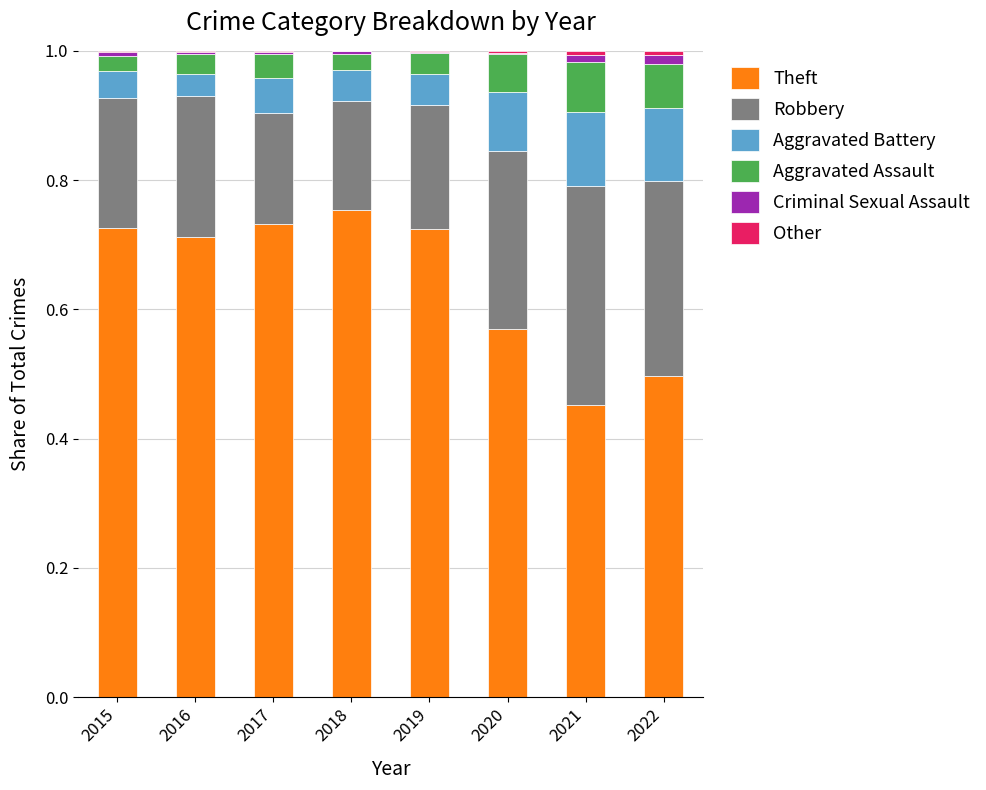

Are the bars horizontal?

No